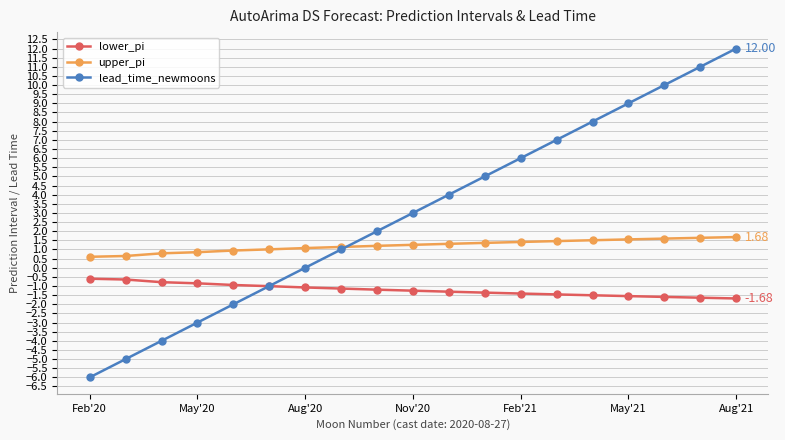

Which series has the largest total across all categories?

lead_time_newmoons